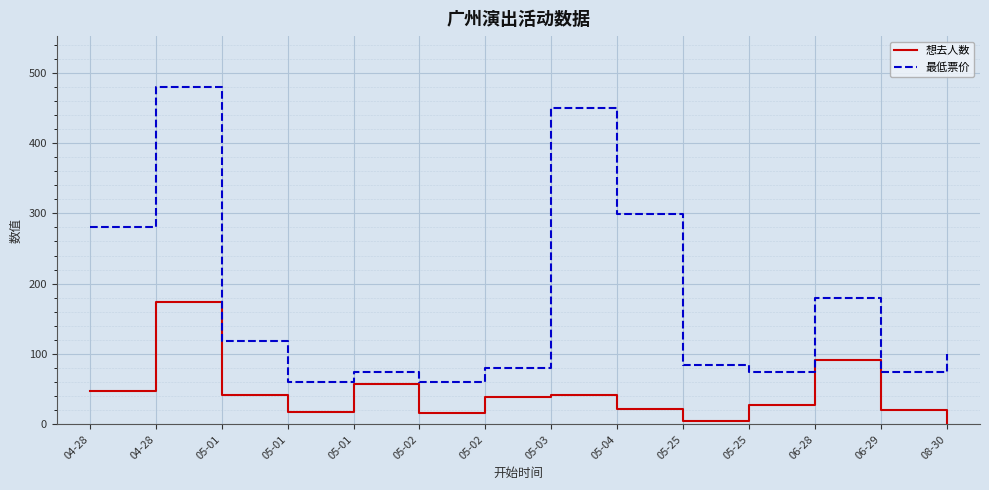

What are all the series names shown in the legend?

想去人数, 最低票价